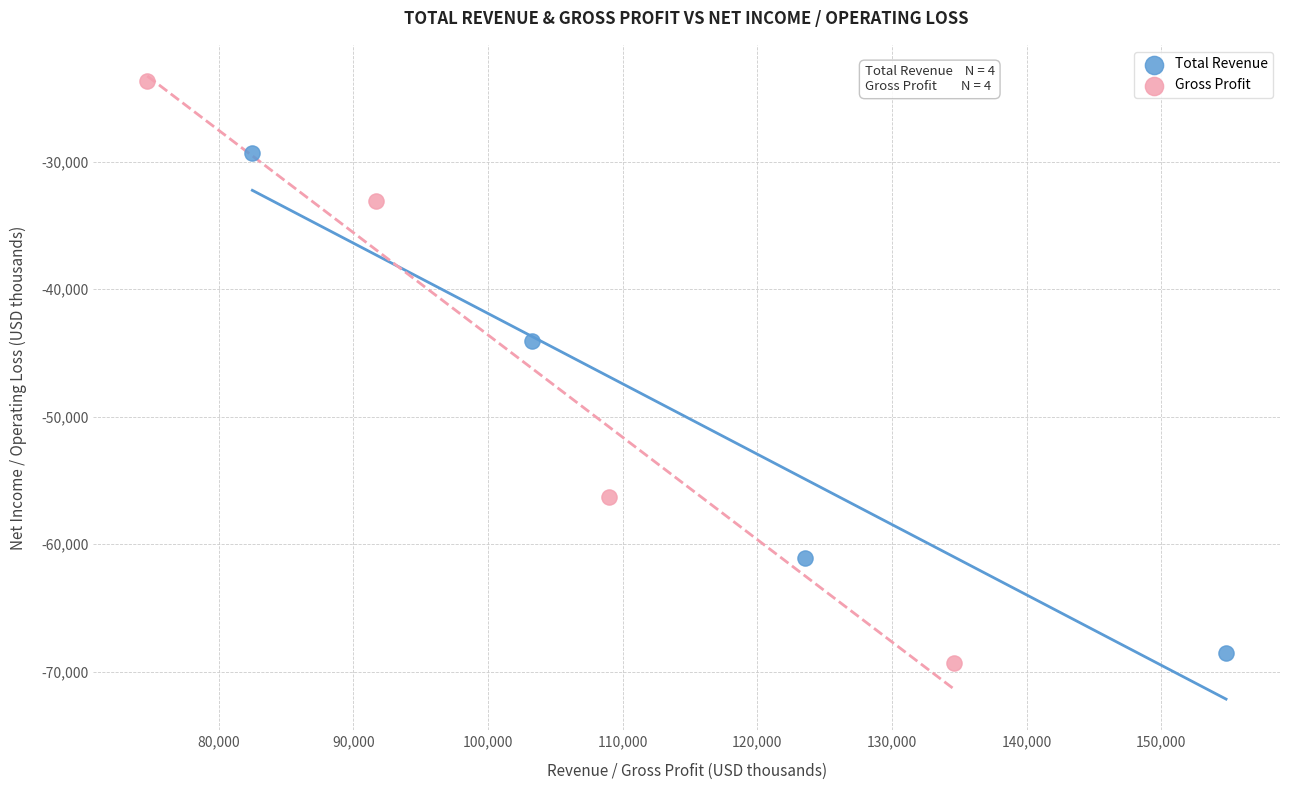

Which series contains the lowest Y value?

Gross Profit